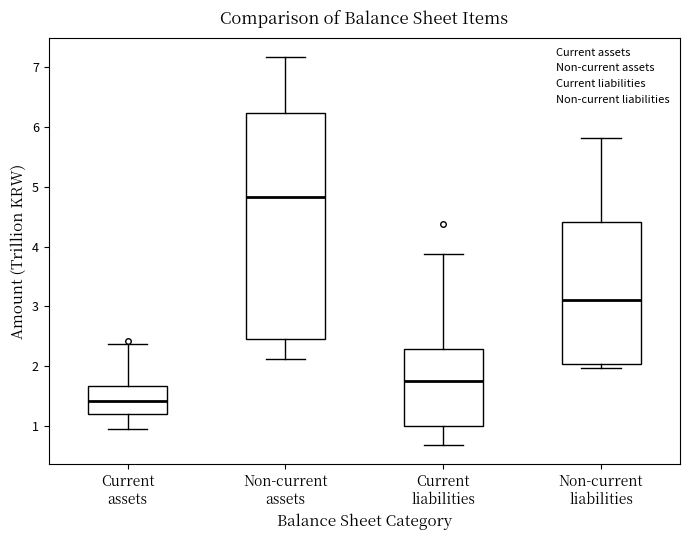

Reading left to right, read every box against the y-axis: the position of its median line, the range the box covers, and the ends of its whiskers. The values are not printed on the chart, so give them approximately, as read against the axis.

Current assets: median 1.4, box 1.2 to 1.7, whiskers 1.0 to 2.4
Non-current assets: median 4.8, box 2.4 to 6.2, whiskers 2.1 to 7.2
Current liabilities: median 1.7, box 1.0 to 2.3, whiskers 0.7 to 3.9
Non-current liabilities: median 3.1, box 2.0 to 4.4, whiskers 2.0 (just below the box's lower edge) to 5.8